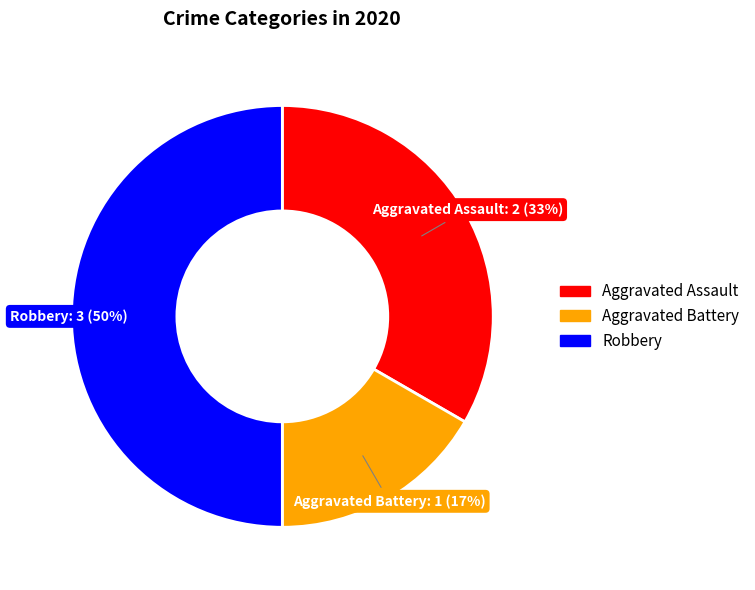

To the nearest percent, what is the average slice percentage?

33%